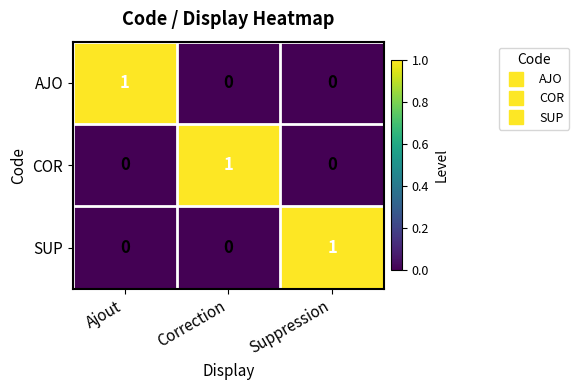

Count the AJO values in the range 0 to 1.

3